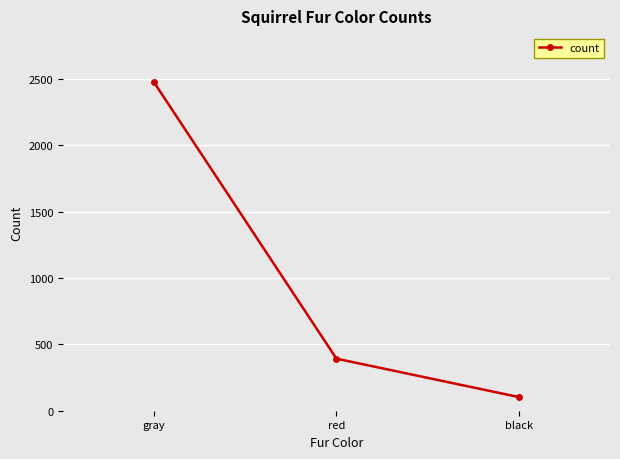

Where does the data first go above 392?

gray